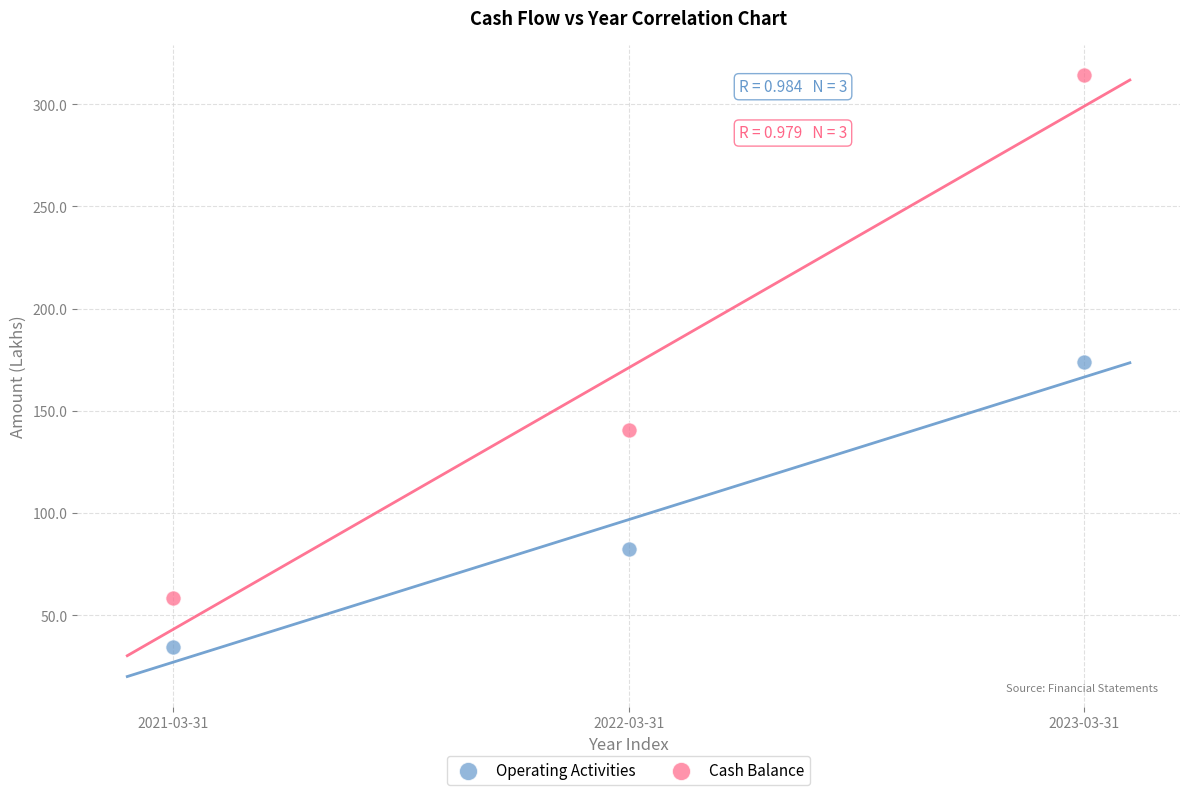

Which series reaches the minimum Y coordinate?

Operating Activities